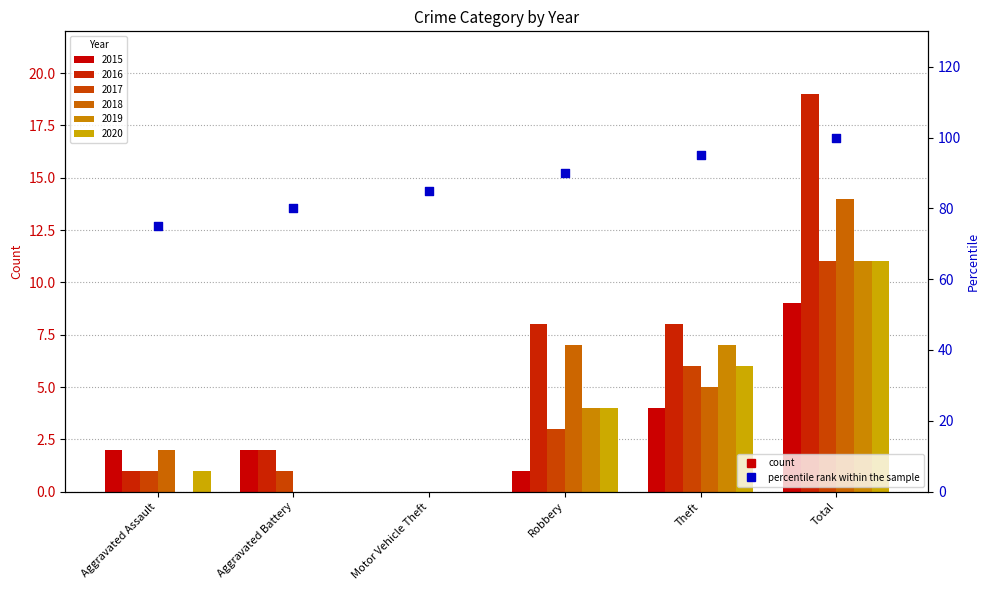

What is the ratio of the value at Aggravated Battery to the value at Theft?

0.8